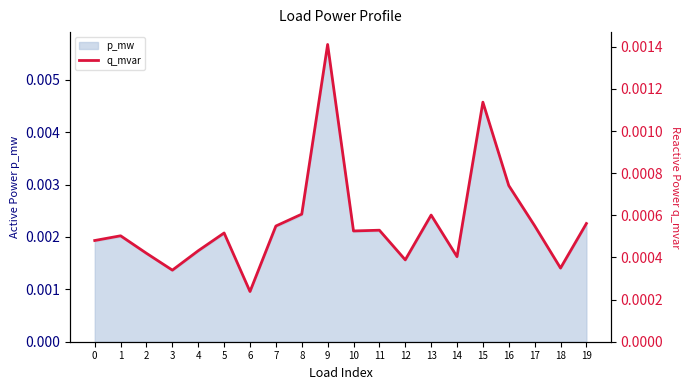

How many interior local peaks (higher than both neighbors) does the data have?

6